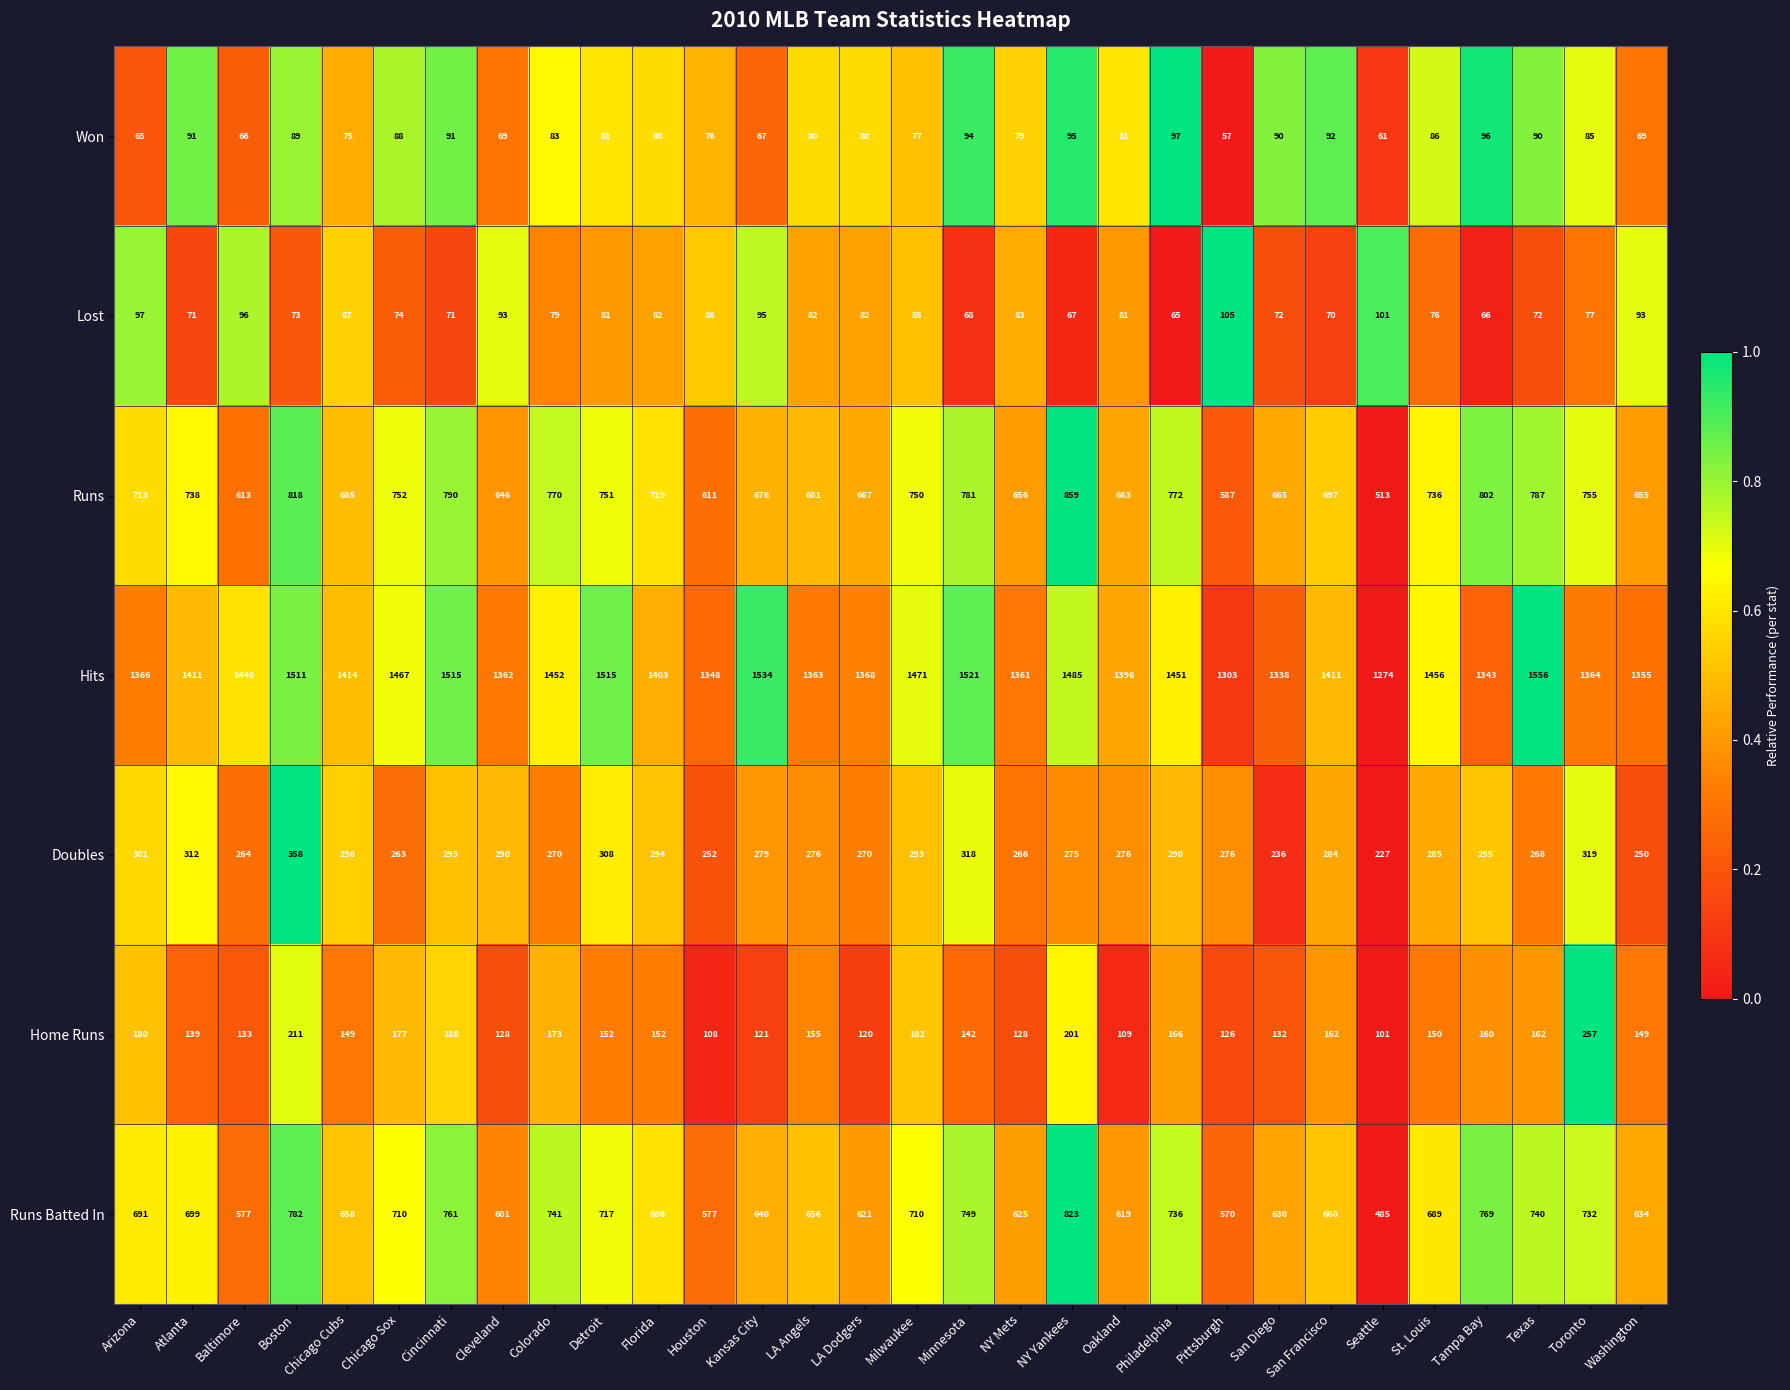

What is the sum of the Hits values at Florida and Chicago Sox?

2870